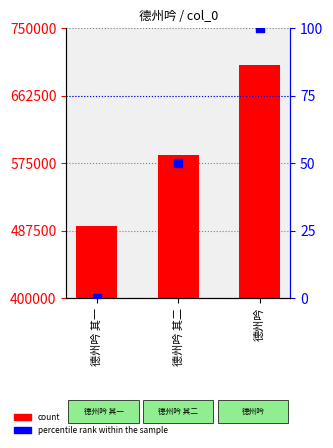

What is the total value across all series at 德州吟 其一?

494088